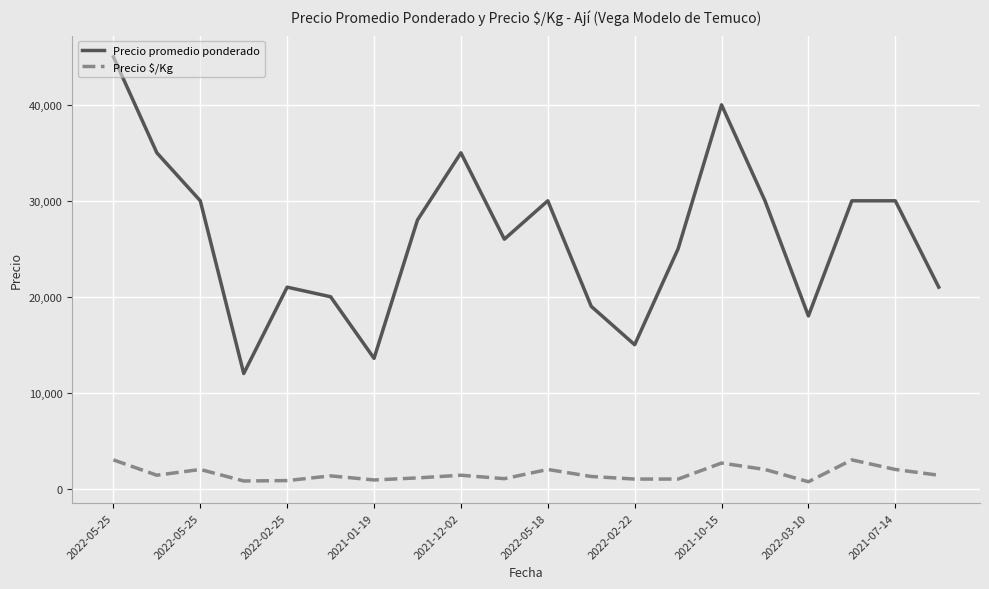

True or false: Precio $/Kg and Precio promedio ponderado intersect in this chart.

False